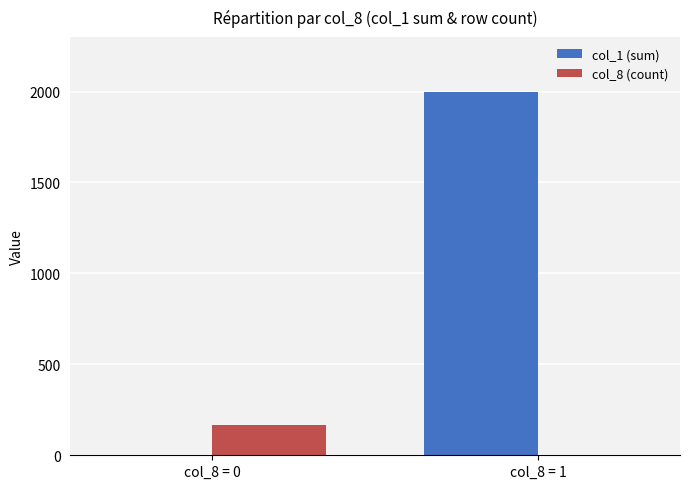

What is the sum of the col_8 (count) values at col_8 = 1 and col_8 = 0?

166